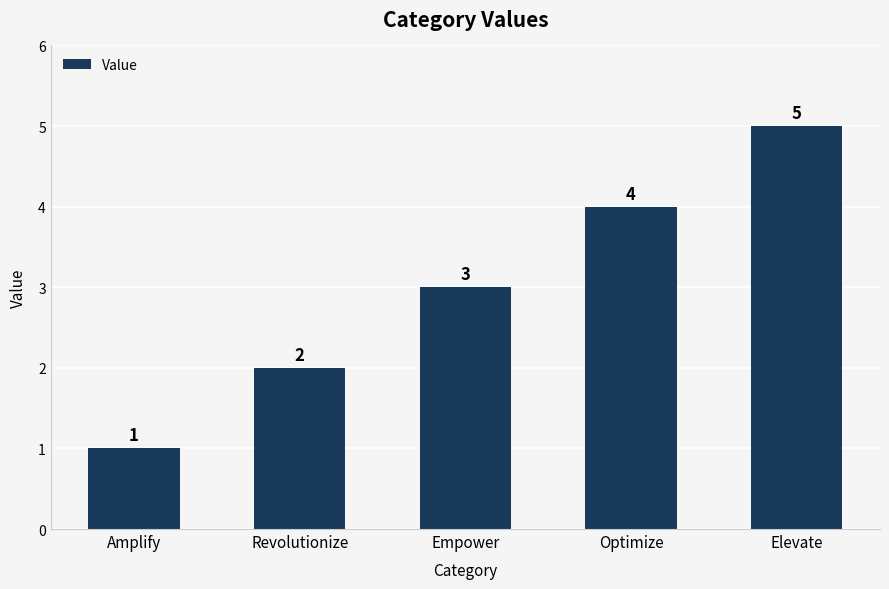

True or false: the data shows 1 at Amplify.

True